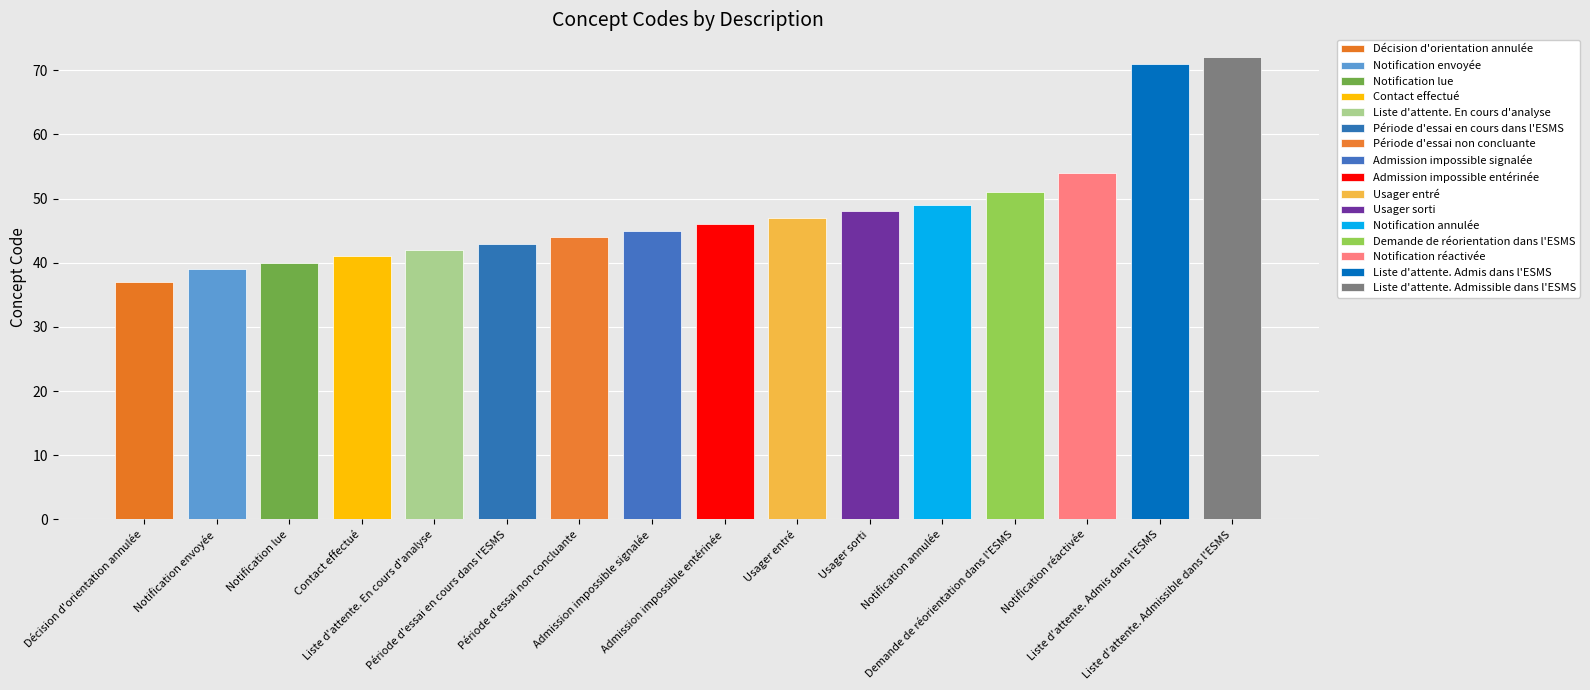

List the labels in order of value, smallest first.

Décision d'orientation annulée, Notification envoyée, Notification lue, Contact effectué, Liste d'attente. En cours d'analyse, Période d'essai en cours dans l'ESMS, Période d'essai non concluante, Admission impossible signalée, Admission impossible entérinée, Usager entré, Usager sorti, Notification annulée, Demande de réorientation dans l'ESMS, Notification réactivée, Liste d'attente. Admis dans l'ESMS, Liste d'attente. Admissible dans l'ESMS